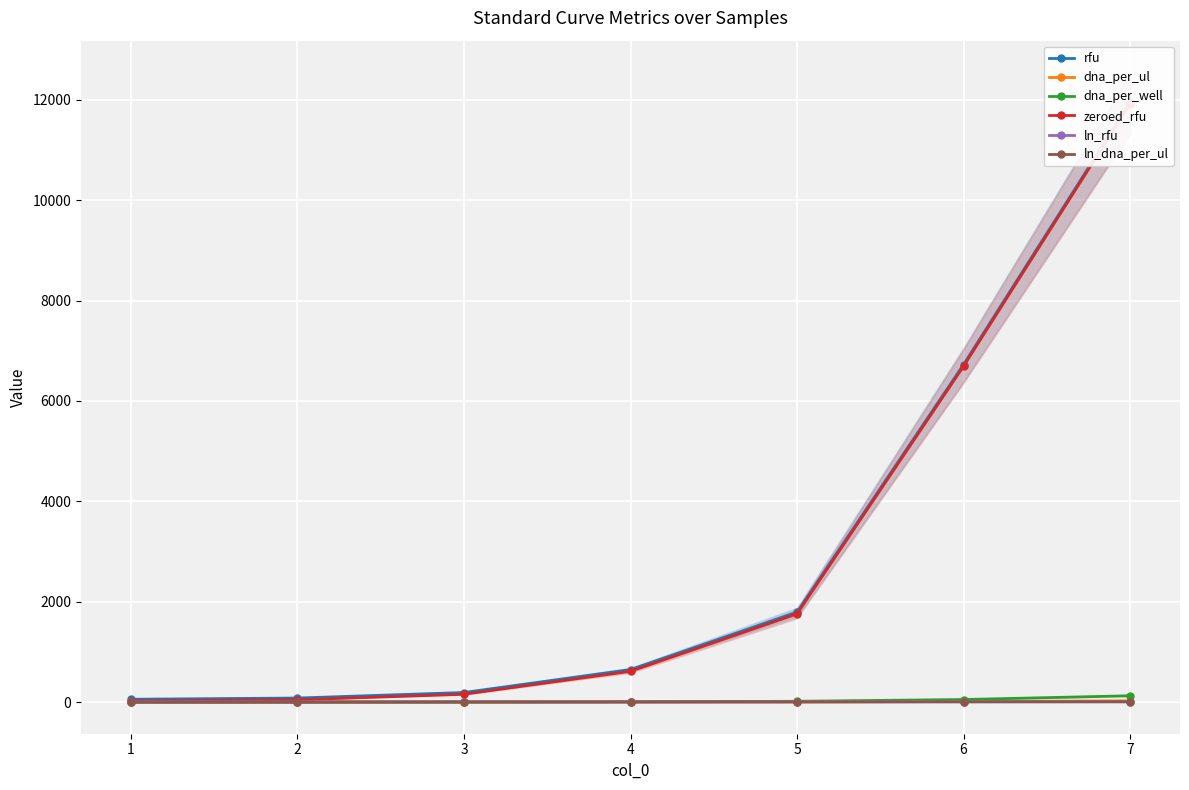

Rank the series at 1 from lowest to highest value.

ln_dna_per_ul, dna_per_ul, dna_per_well, ln_rfu, zeroed_rfu, rfu